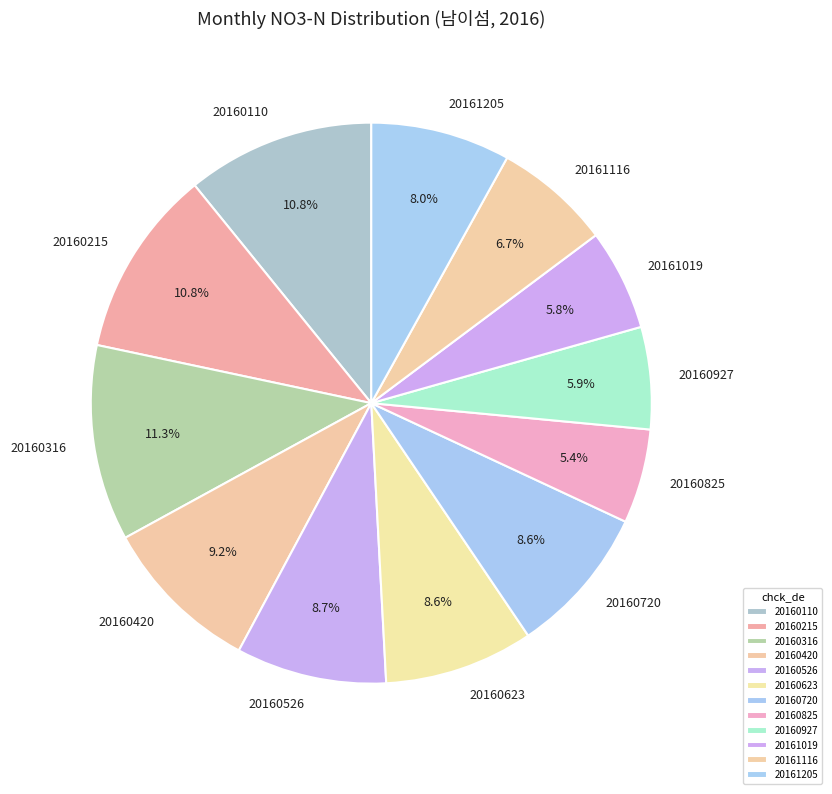

What is the change in value from 20160420 to 20161205?

-0.2